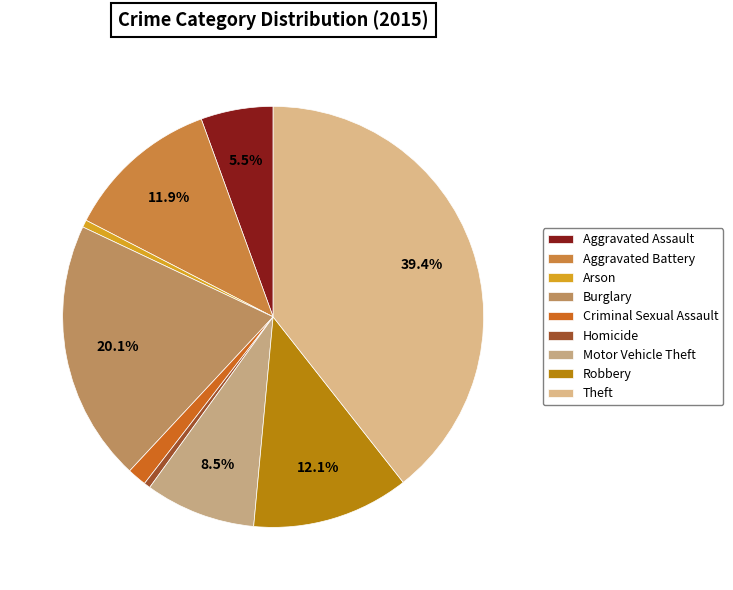

What is the ratio of the value at Aggravated Assault to the value at Theft?

0.1